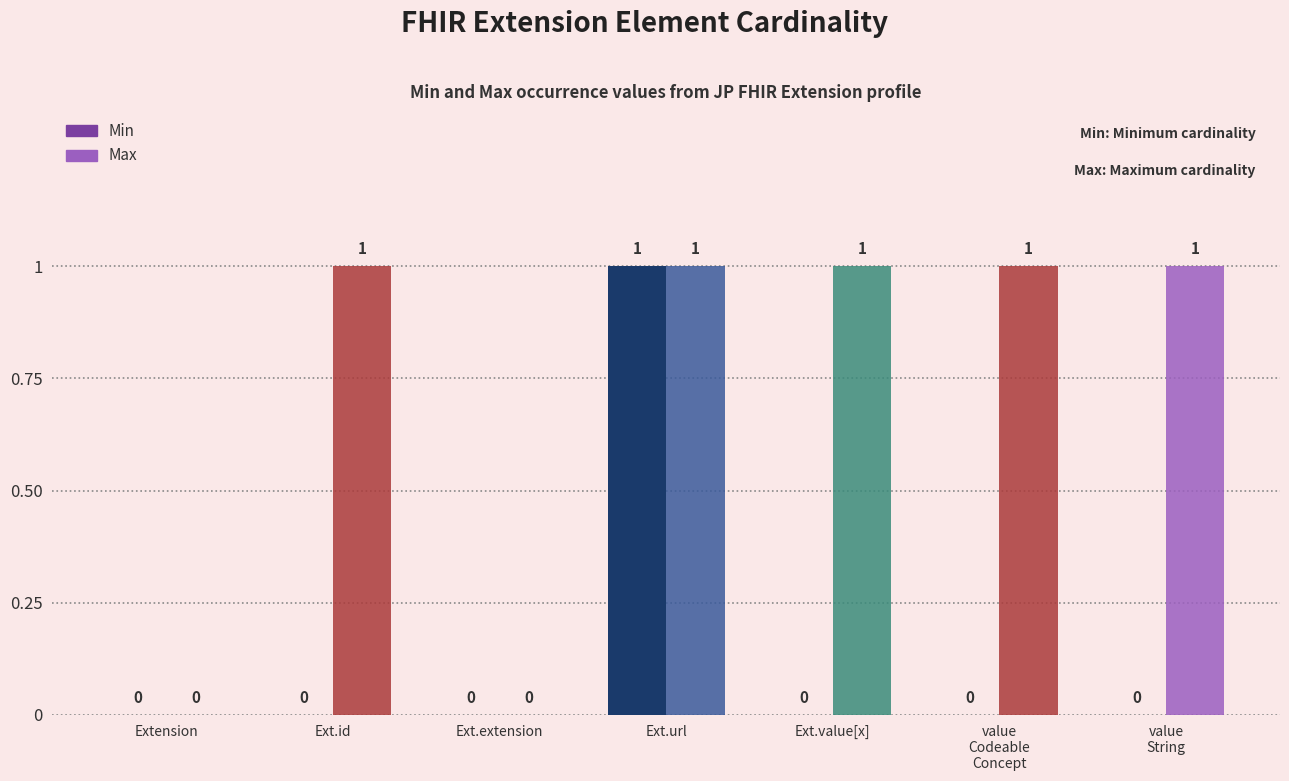

Is it true that Min equals 0 at Extension?

True